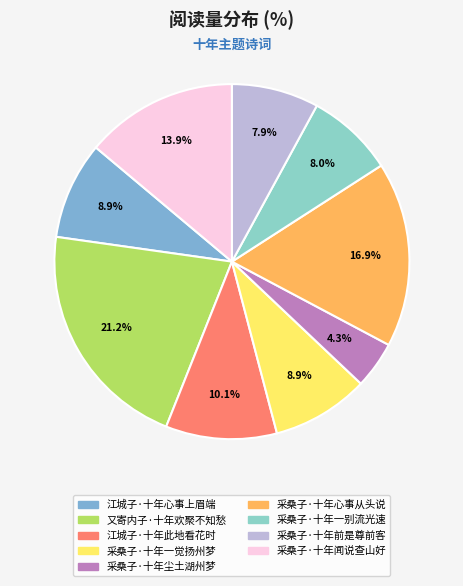

Approximately how many times larger is the value at 采桑子·十年前是尊前客 compared to 采桑子·十年闻说查山好?

0.6